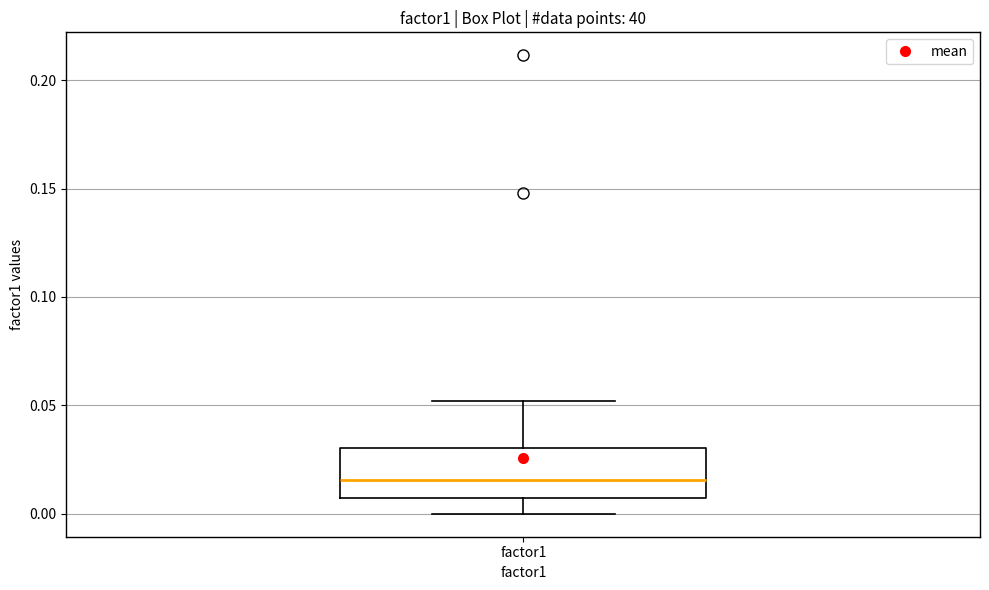

Read this box plot against the y-axis: the position of the median line, the range covered by the box, and the ends of both whiskers. The values are not printed on the chart, so give them approximately, as read against the axis.

median 0.015, box 0.005 to 0.030, whiskers 0.000 to 0.050